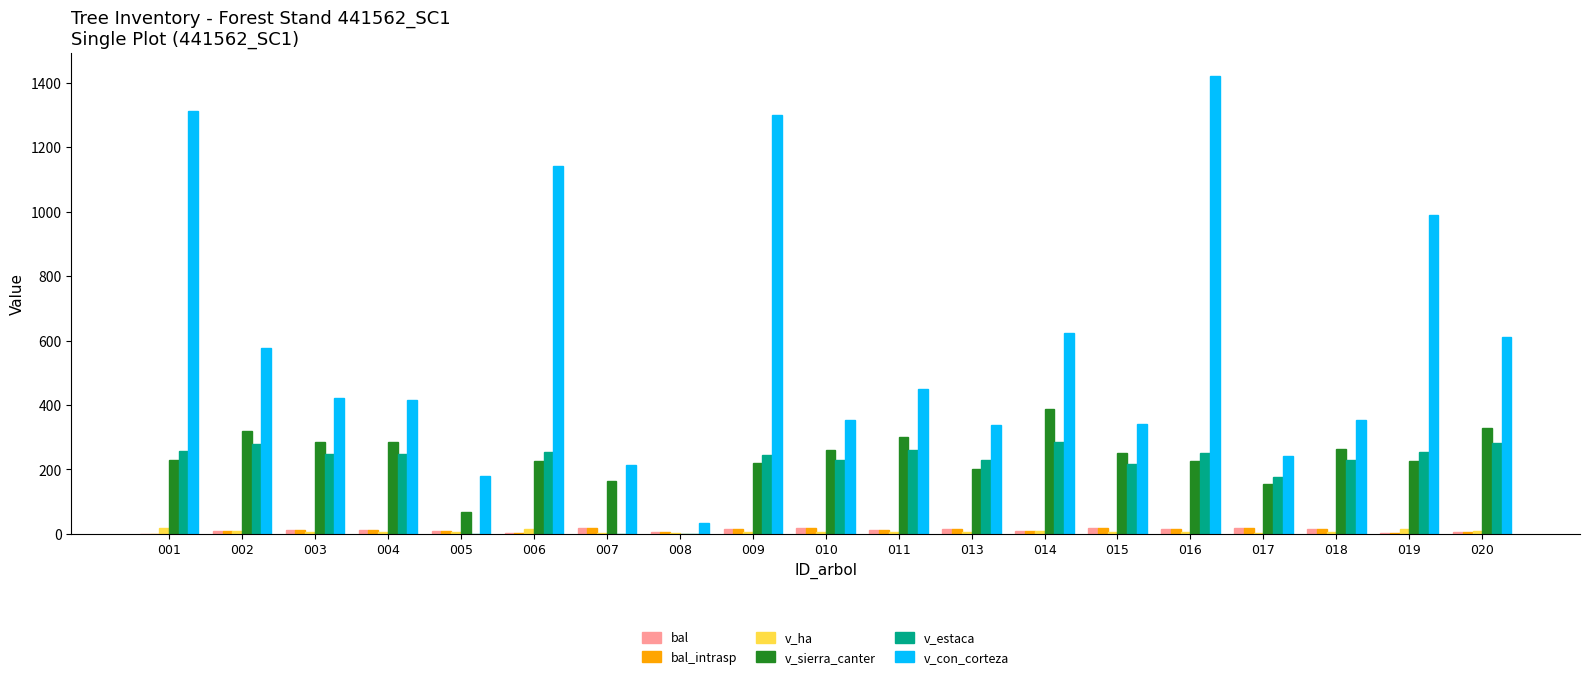

Between 008 and 009, which series saw the biggest shift?

v_con_corteza